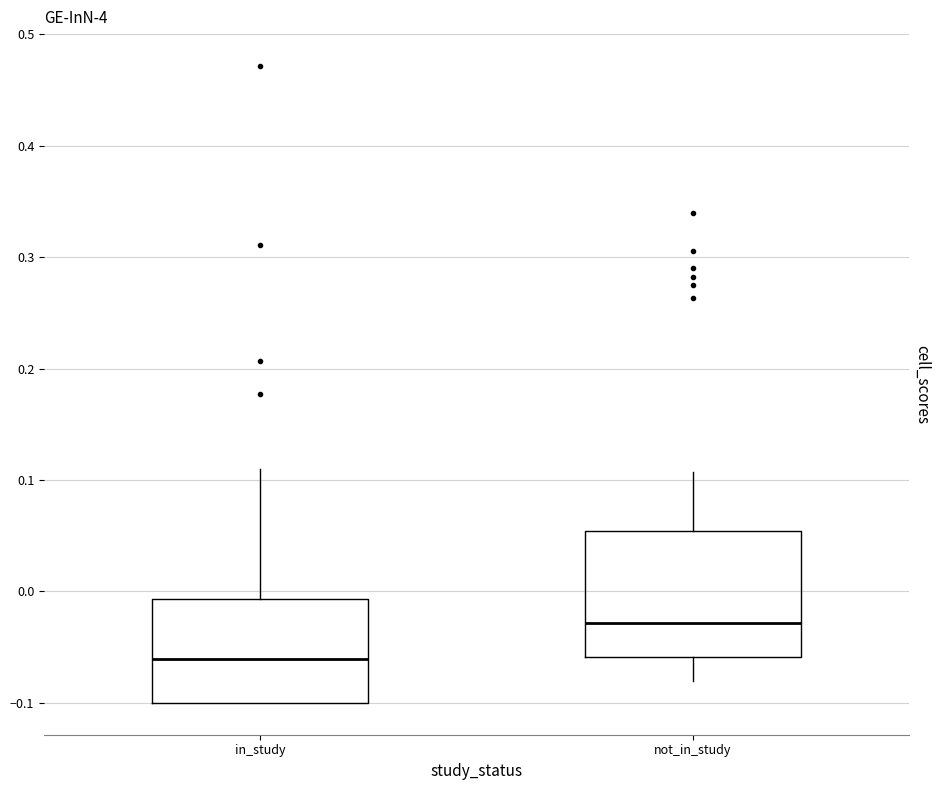

Which box is the tallest, from its lower edge to its upper edge?

not_in_study